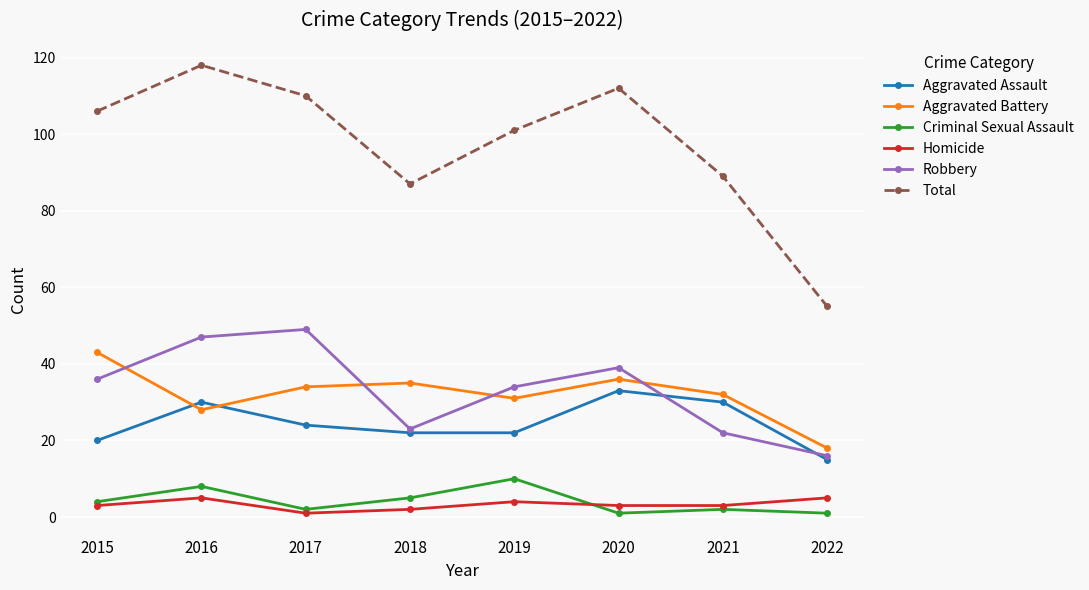

The Total series shows 110 at 2017. True or false?

True